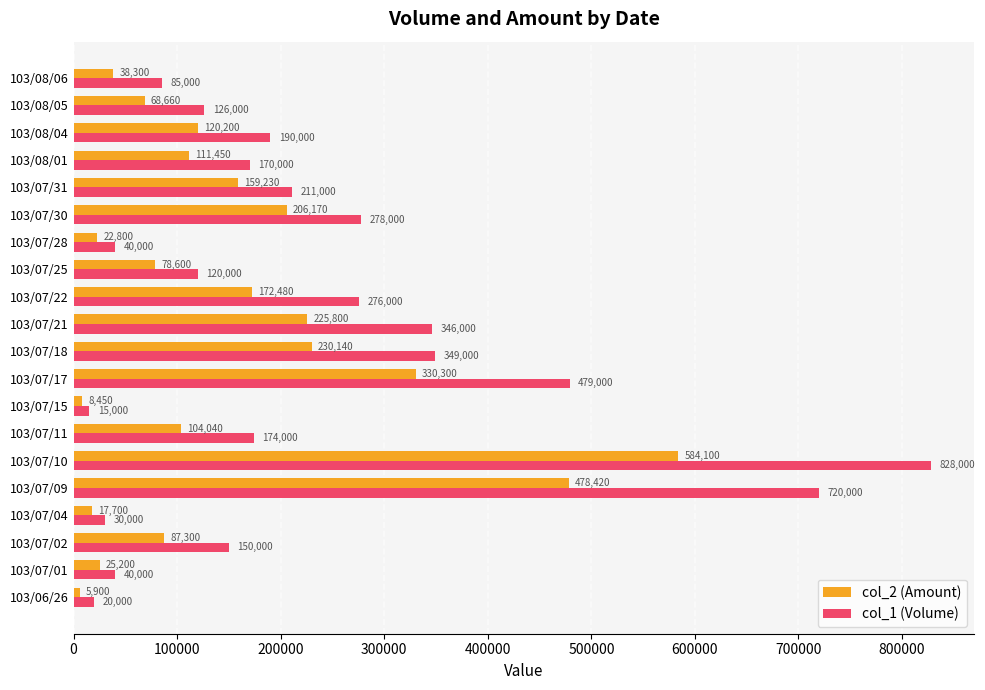

List the series in order of their peak value, highest first.

col_1 (Volume), col_2 (Amount)